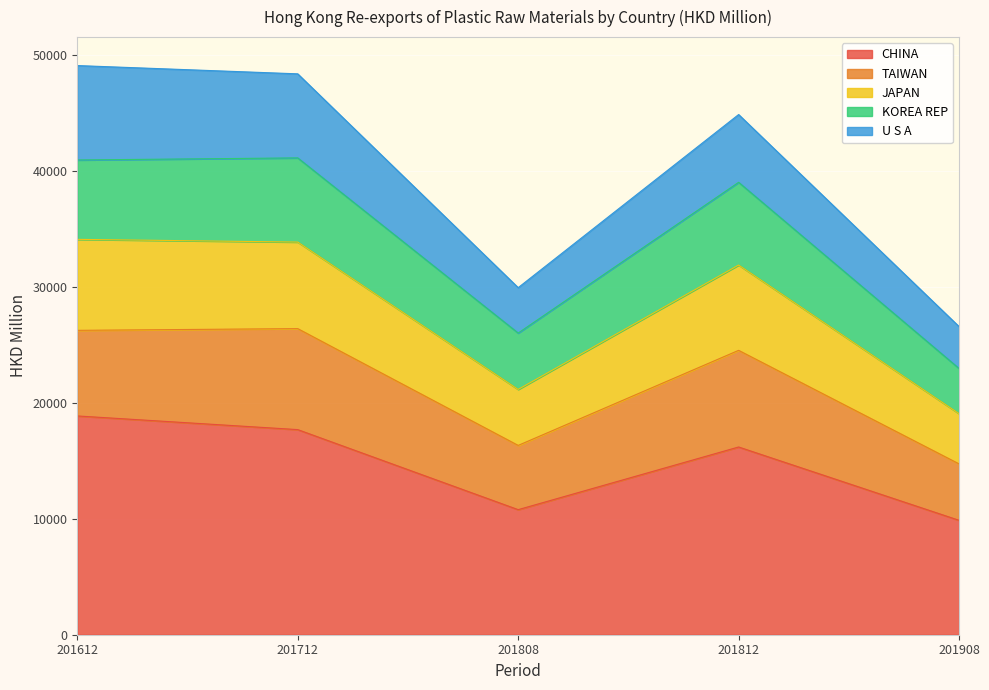

True or false: CHINA and KOREA REP cross at least once.

False